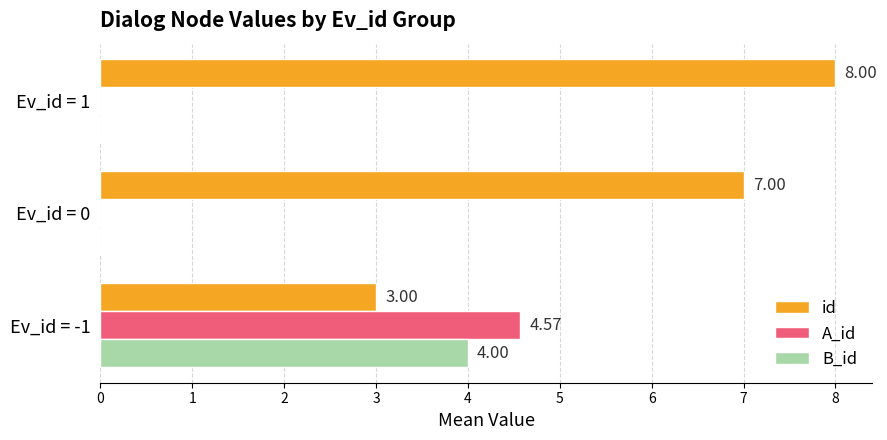

What is the total value across all series at Ev_id = -1?

11.6